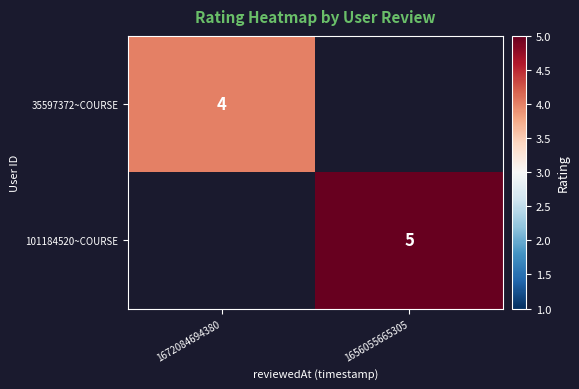

The value of 101184520~COURSE at 1656055665305 is 2. True or false?

False